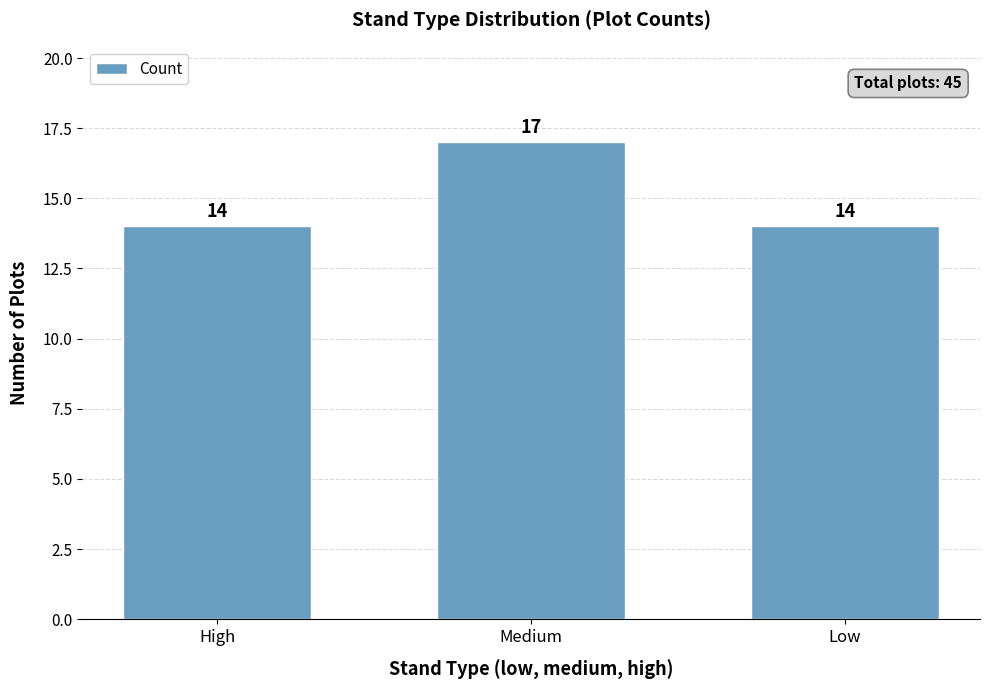

Count the values in the range 14 to 17.

3